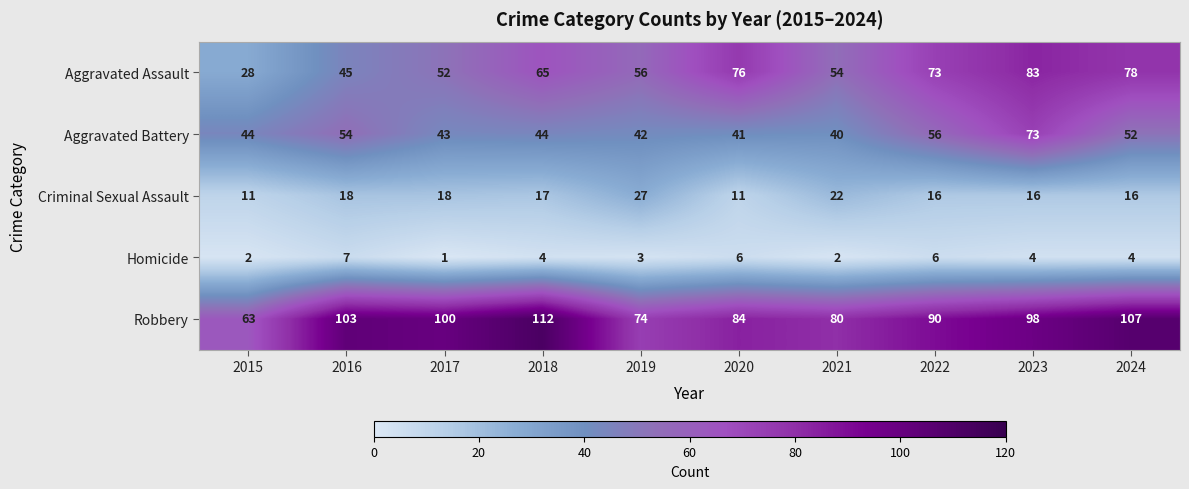

What is the difference between the second highest and second lowest values in the Aggravated Assault series?

33